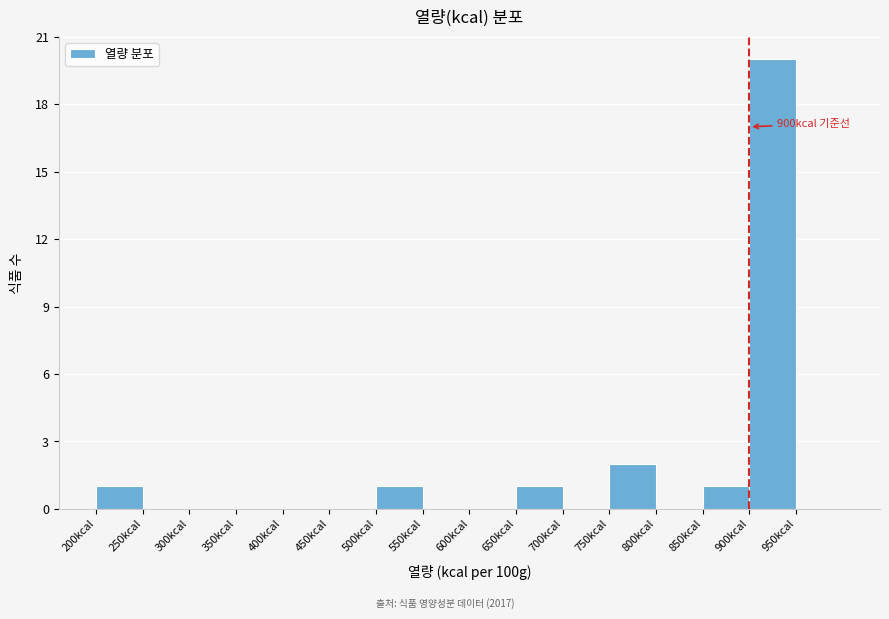

Over which range of the x-axis is the bar tallest?

900 to 950